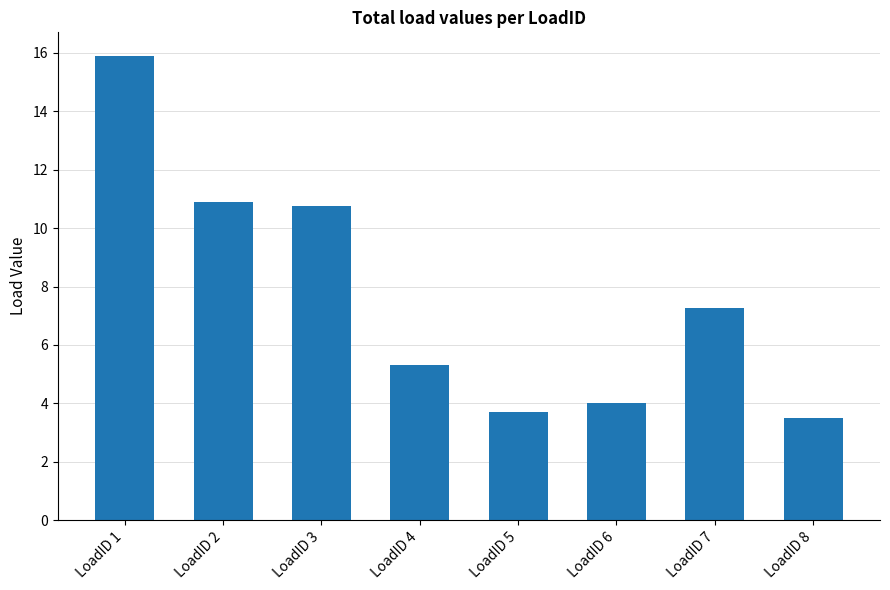

What is the value of the 5th bar from the left?

3.7